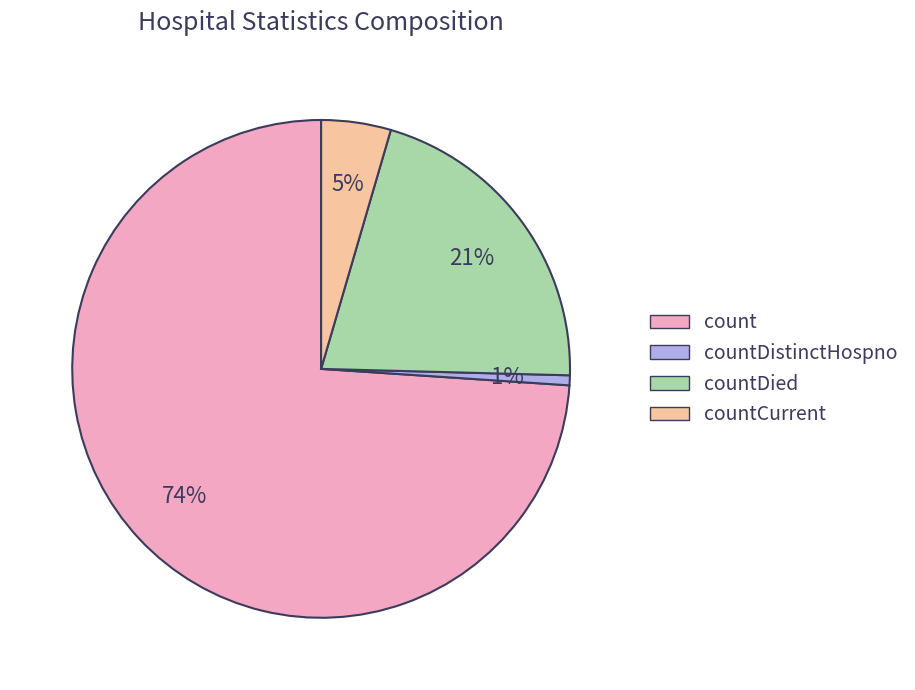

Is there any slice that represents more than half of the pie?

Yes